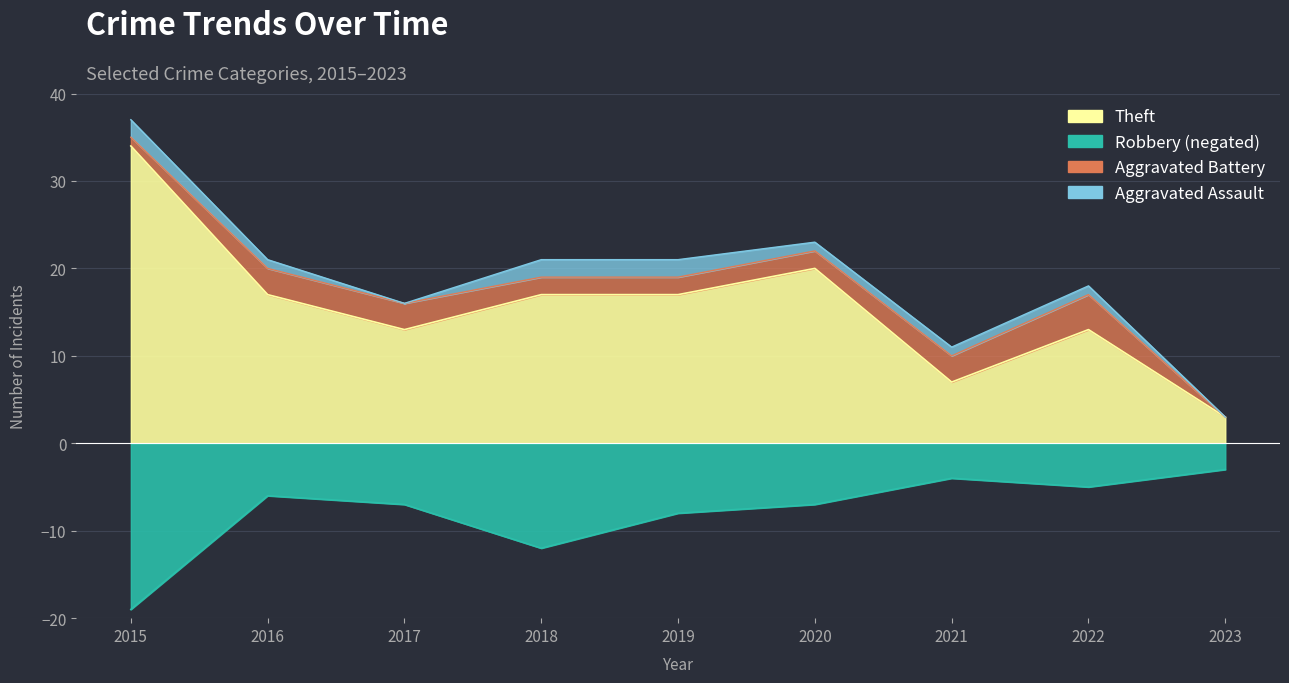

Is the value of Robbery at 2022 greater than the value of Theft at 2020?

No